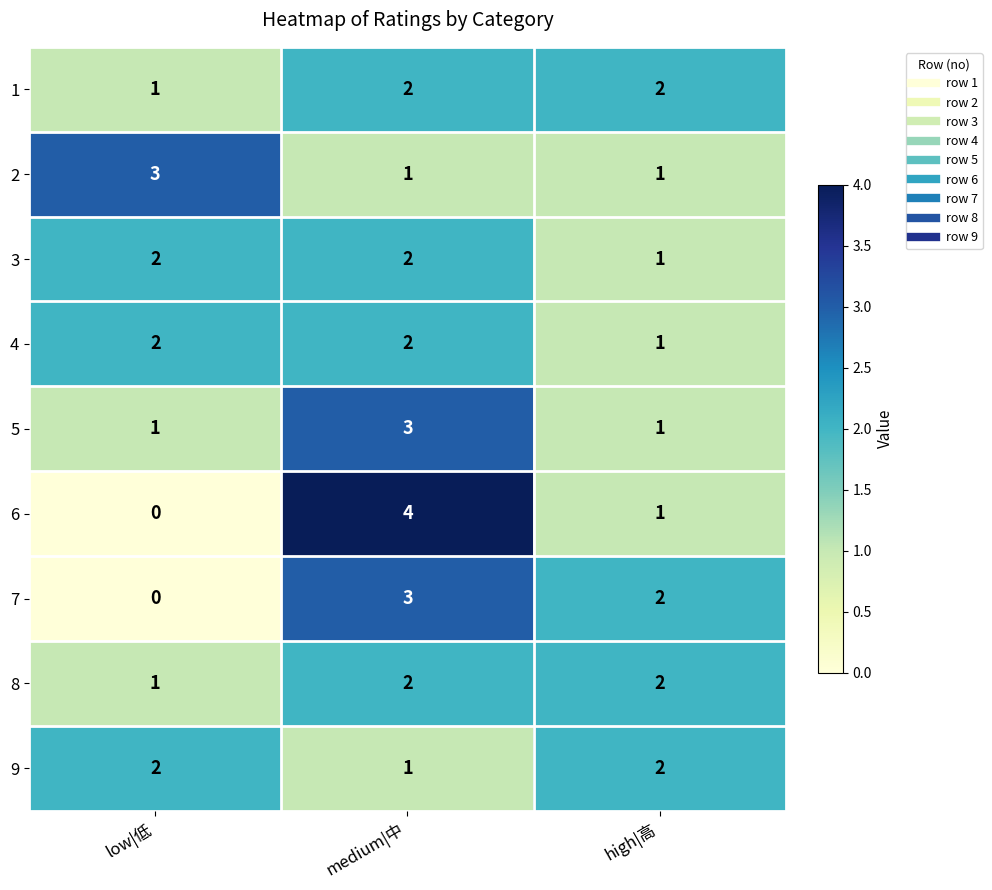

The value of 1 at high|高 is 1. True or false?

False